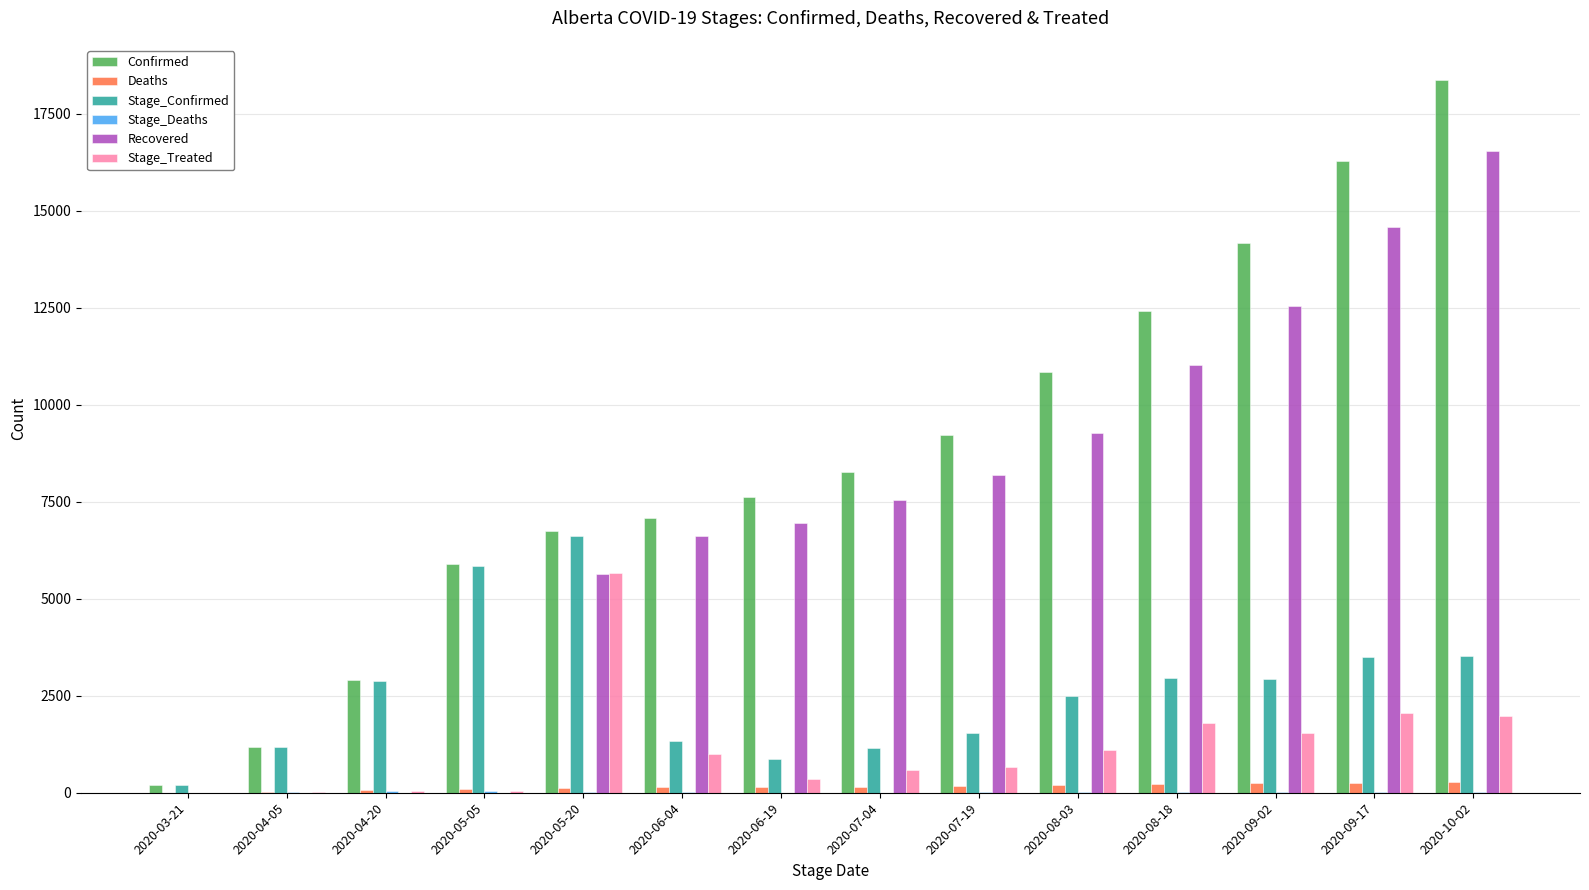

The value of Recovered at 2020-08-03 is 13826. True or false?

False